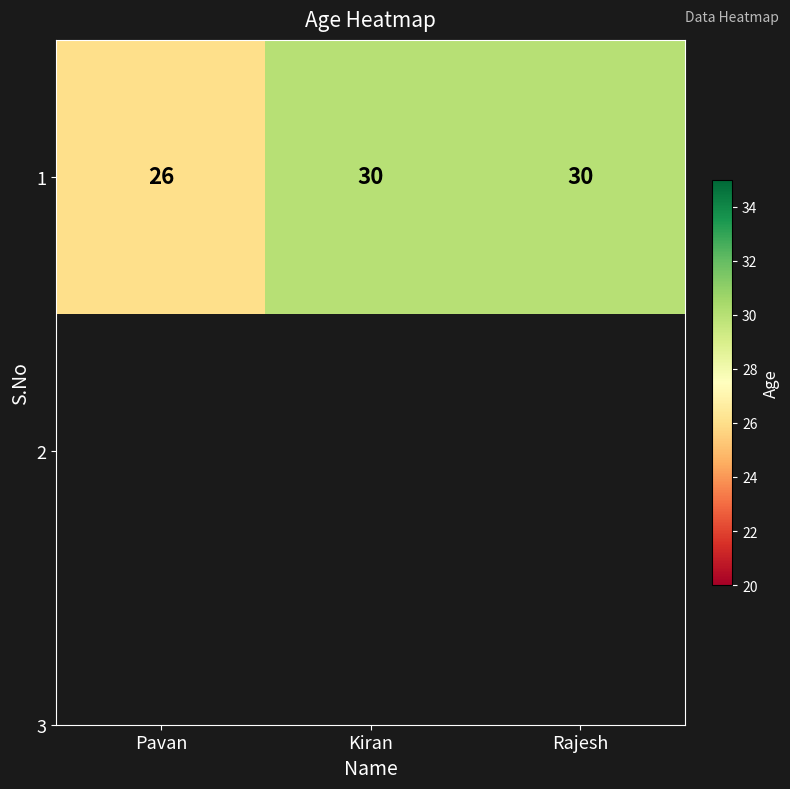

Approximately how many times larger is the value at Kiran compared to Pavan?

1.2